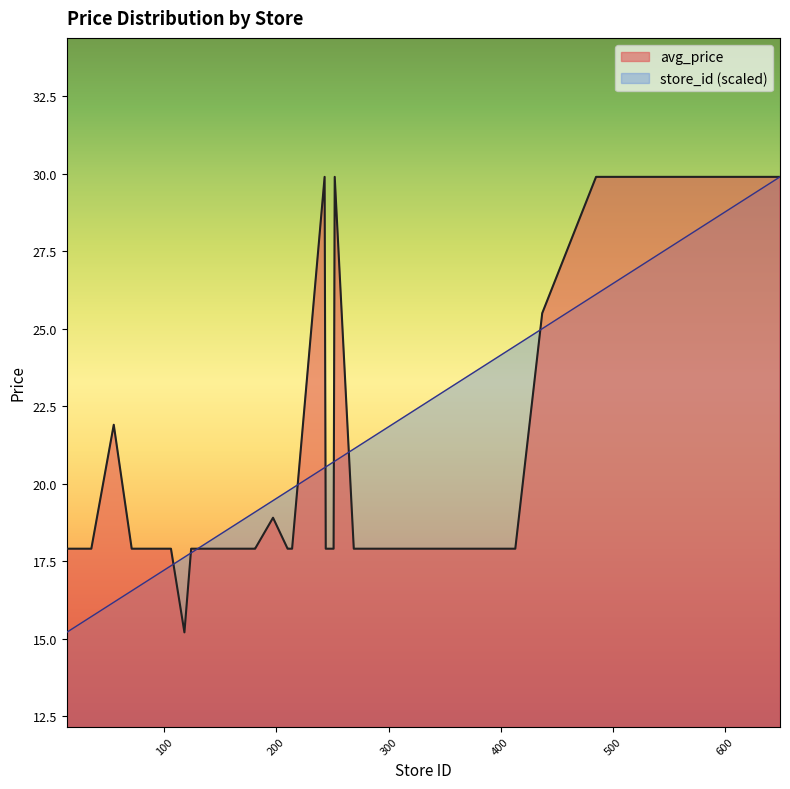

At which category does the chart reach its peak across all series?

243